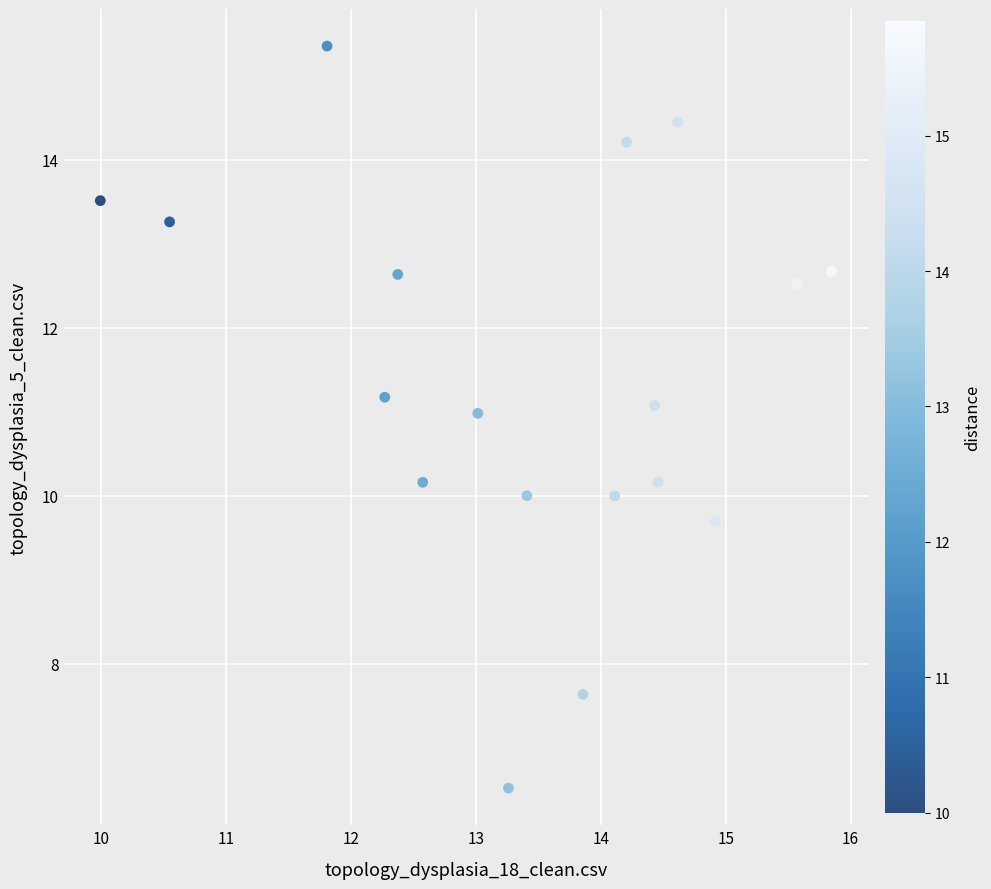

What is the range of X values (max minus min)?

5.9